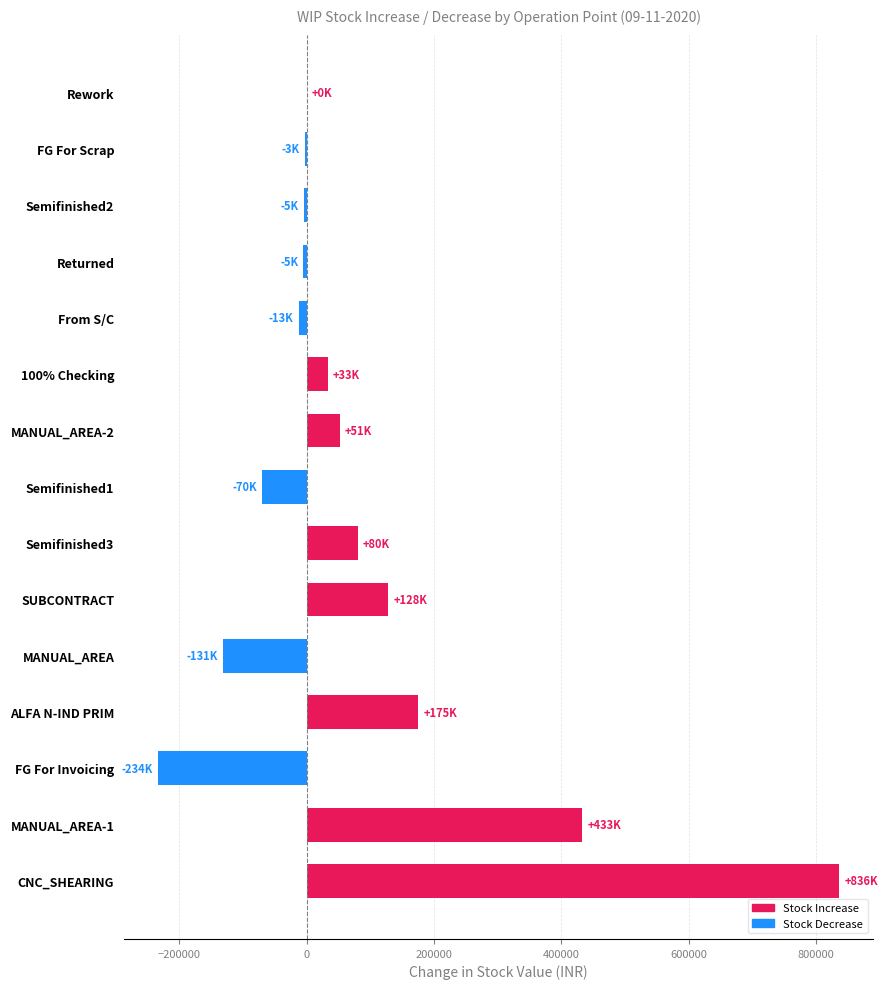

What is the change in value from MANUAL_AREA to Semifinished3?

+210963.7